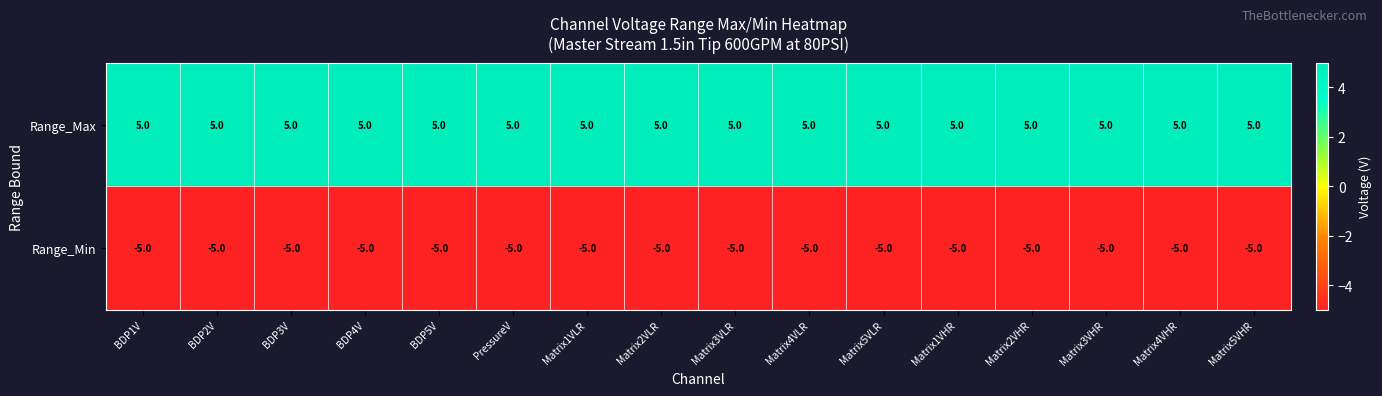

At how many categories does at least one series exceed -1?

16